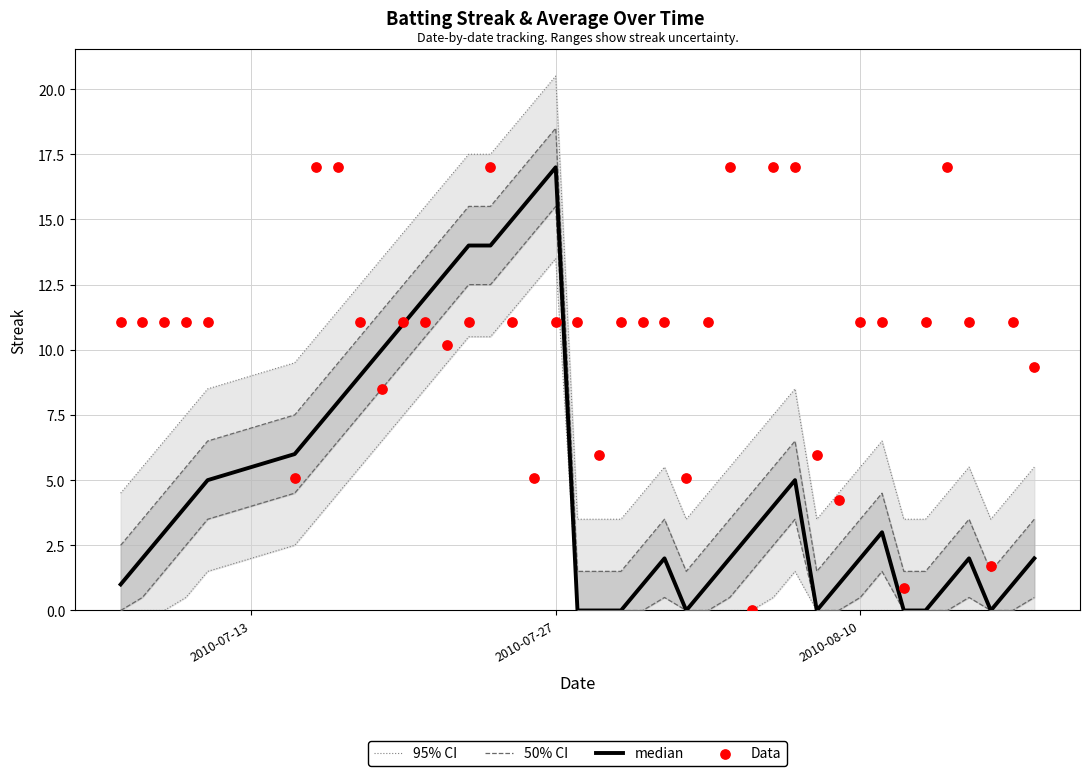

At how many categories does at least one series exceed 18?

3